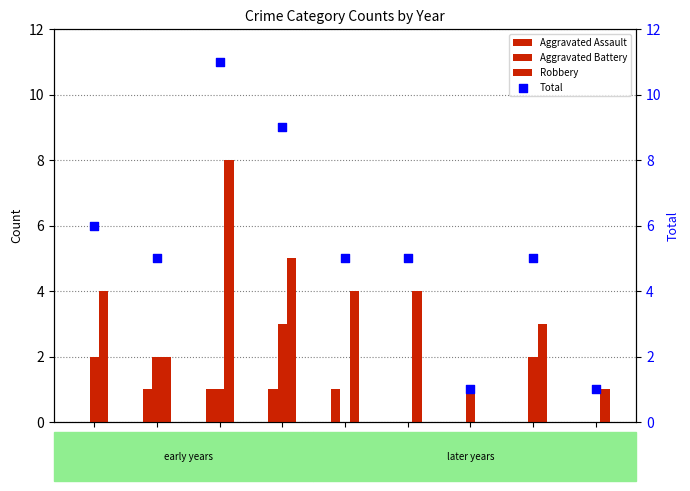

What are all the series names shown in the legend?

Aggravated Assault, Aggravated Battery, Robbery, Total